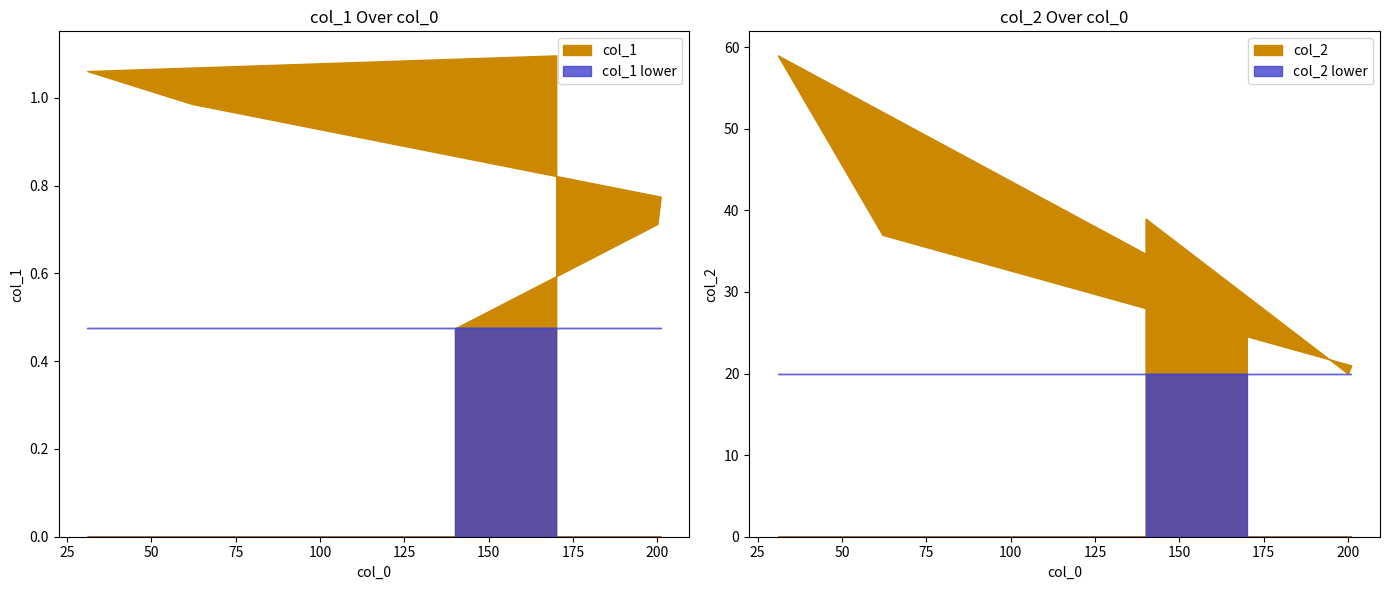

Which category has the lowest value in the col_1 series?

140